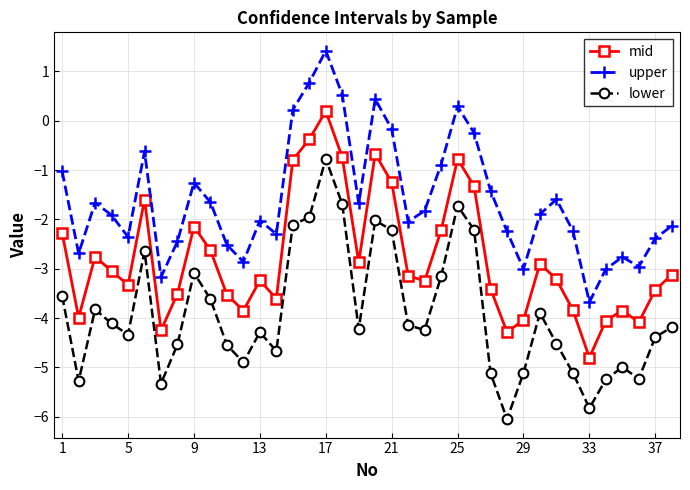

Which series has the largest total across all categories?

upper